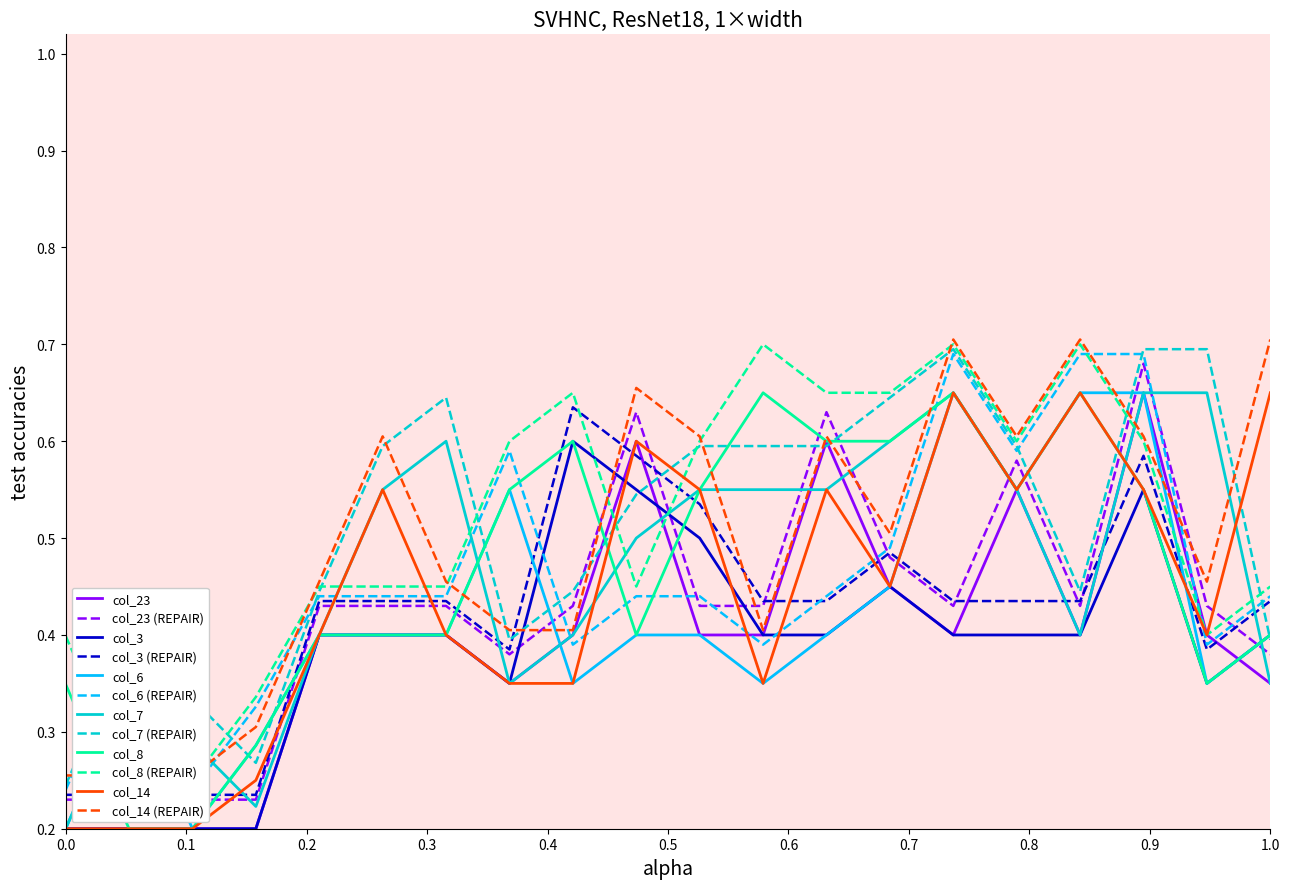

Is the value of col_14 at 8 greater than the value of col_8 at 1?

Yes